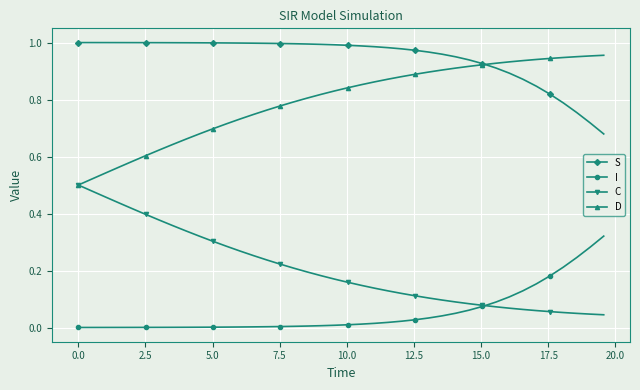

List the series in order of their peak value, lowest first.

I, C, D, S